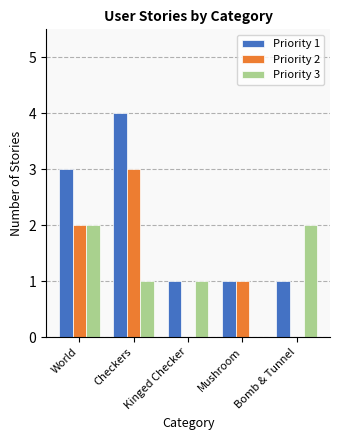

What is the highest value of the Priority 2 series?

3